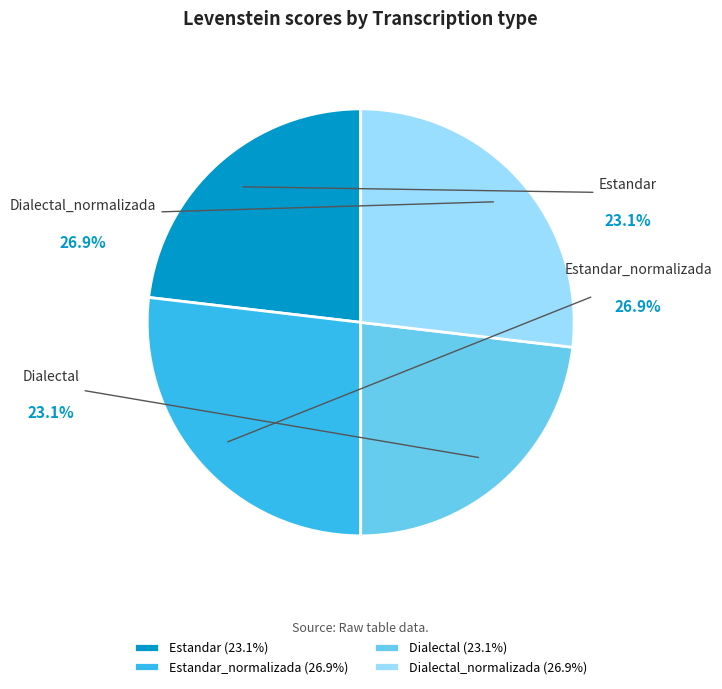

How many slices are in this pie chart?

4